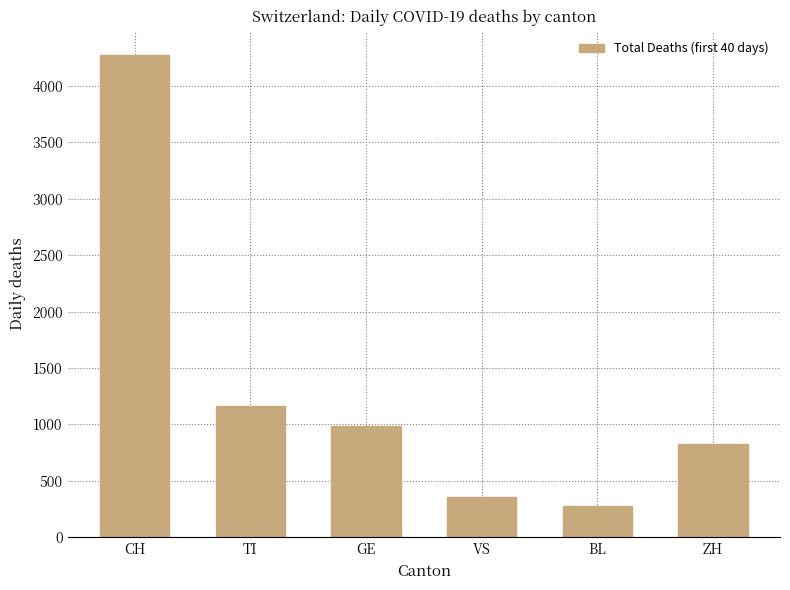

The value at GE is 1618. True or false?

False